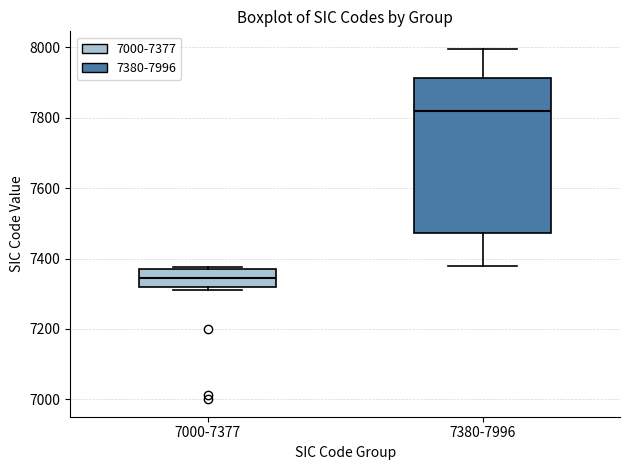

Which box has the highest median line?

7380-7996